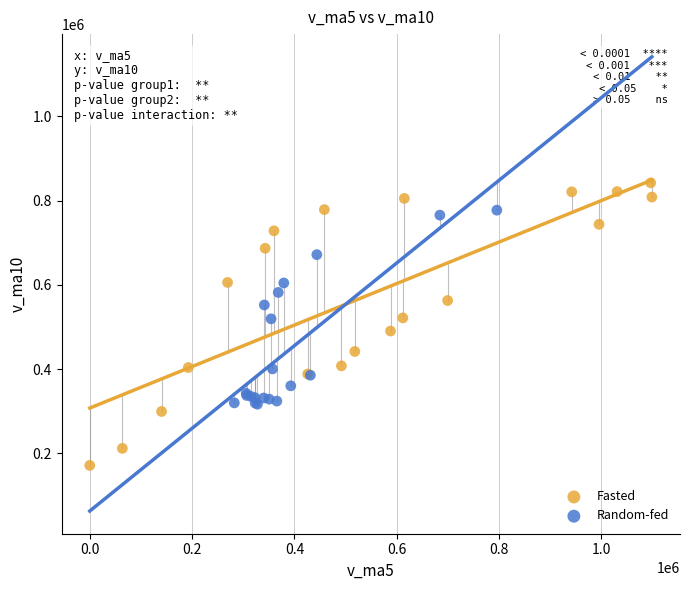

What are all the series names shown in the legend?

Fasted, Random-fed